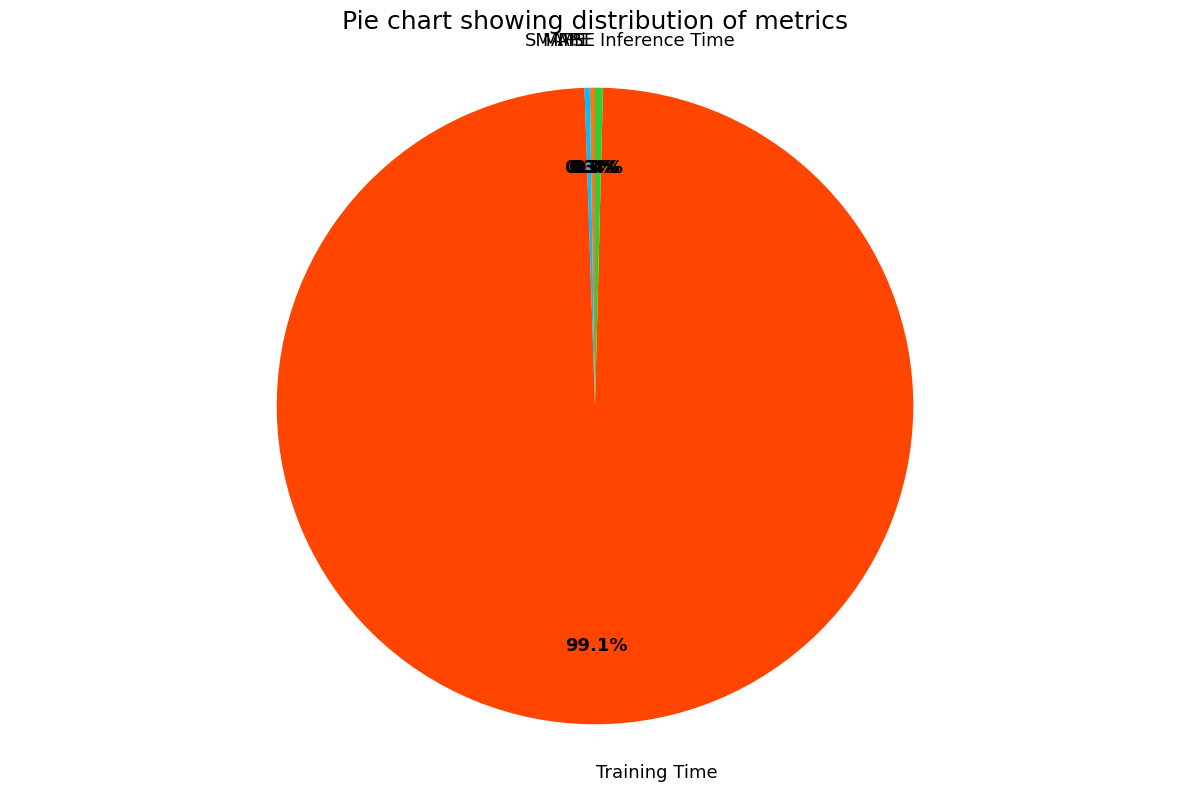

Which category has the biggest portion of the pie?

Training Time